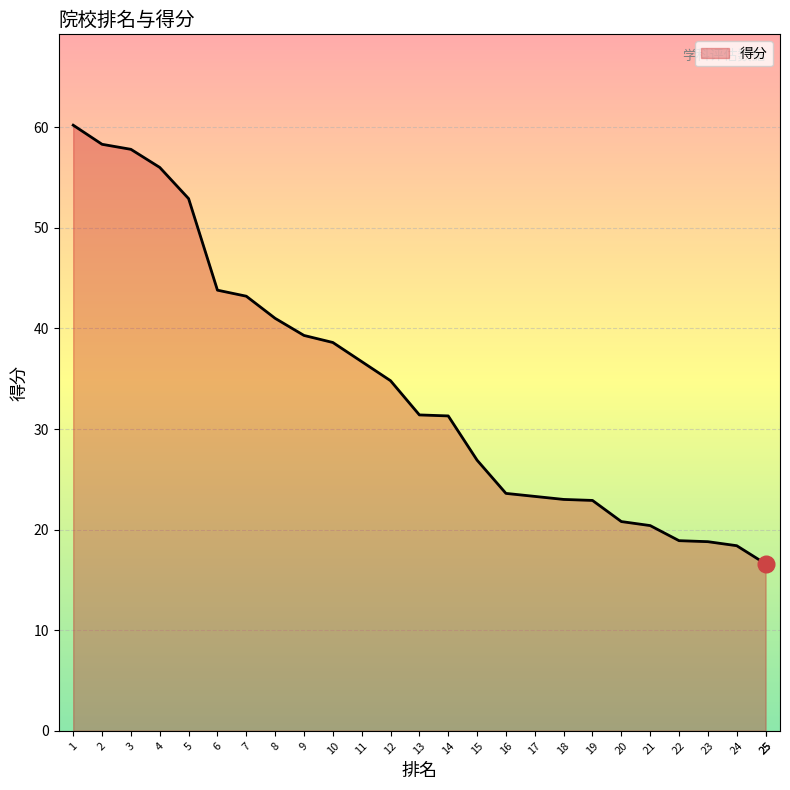

What is the sum of all values?

875.5